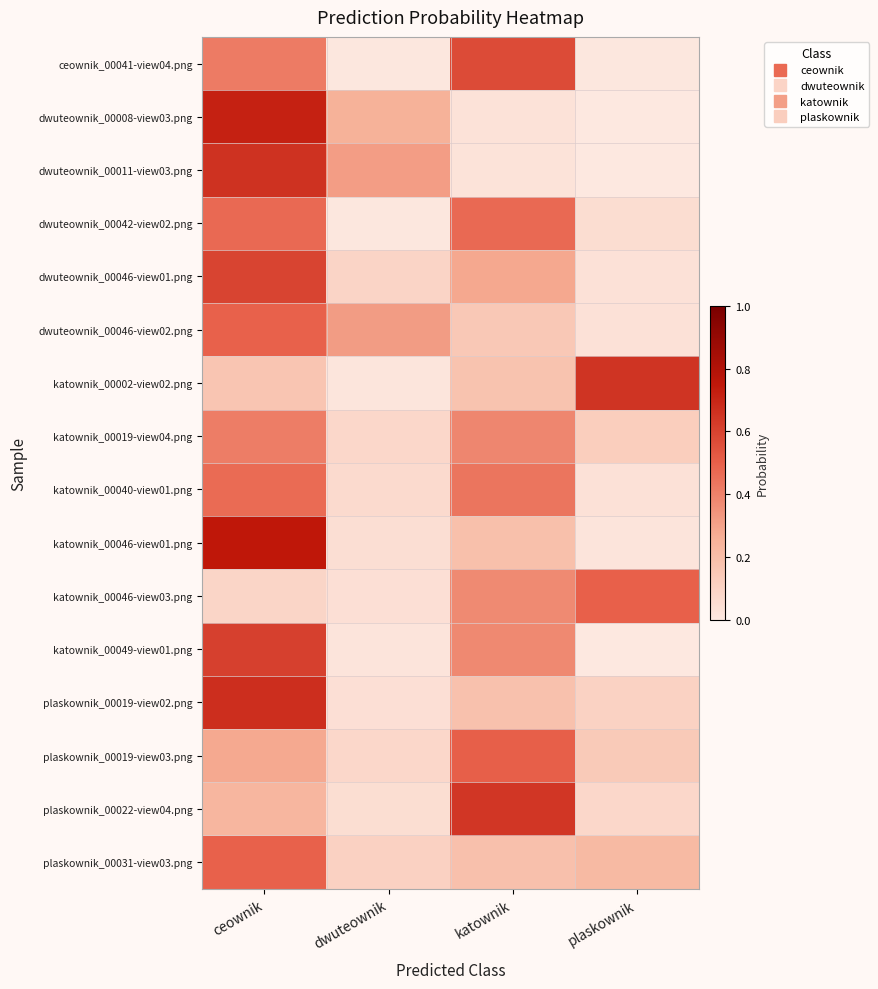

Rank the series by their maximum value, from highest to lowest.

katownik_00046-view01.png, dwuteownik_00008-view03.png, plaskownik_00019-view02.png, dwuteownik_00011-view03.png, katownik_00002-view02.png, plaskownik_00022-view04.png, katownik_00049-view01.png, dwuteownik_00046-view01.png, ceownik_00041-view04.png, plaskownik_00019-view03.png, katownik_00046-view03.png, dwuteownik_00046-view02.png, plaskownik_00031-view03.png, dwuteownik_00042-view02.png, katownik_00040-view01.png, katownik_00019-view04.png